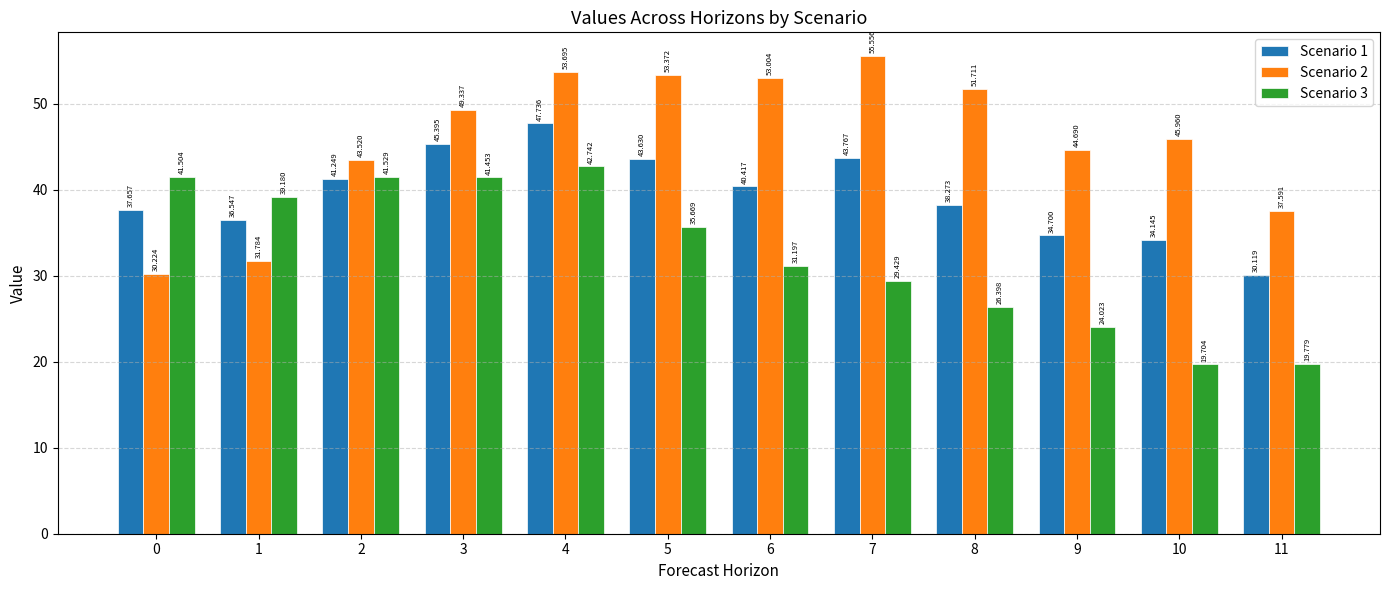

Reading right to left, what are all the values shown in this chart?

Scenario 1: 11=30.1	10=34.1	9=34.7	8=38.3	7=43.8	6=40.4	5=43.6	4=47.7	3=45.4	2=41.2	1=36.5	0=37.7
Scenario 2: 11=37.6	10=46.0	9=44.7	8=51.7	7=55.6	6=53.0	5=53.4	4=53.7	3=49.3	2=43.5	1=31.8	0=30.2
Scenario 3: 11=19.8	10=19.7	9=24.0	8=26.4	7=29.4	6=31.2	5=35.7	4=42.7	3=41.5	2=41.5	1=39.2	0=41.5